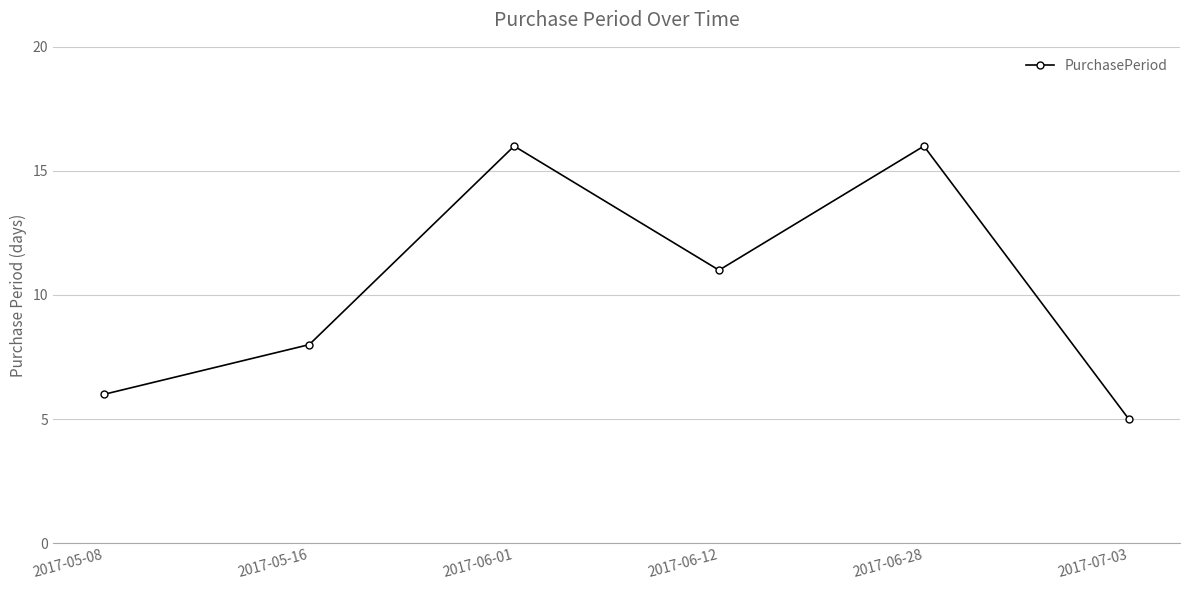

How many points are higher than both their immediate neighbors (excluding endpoints)?

2